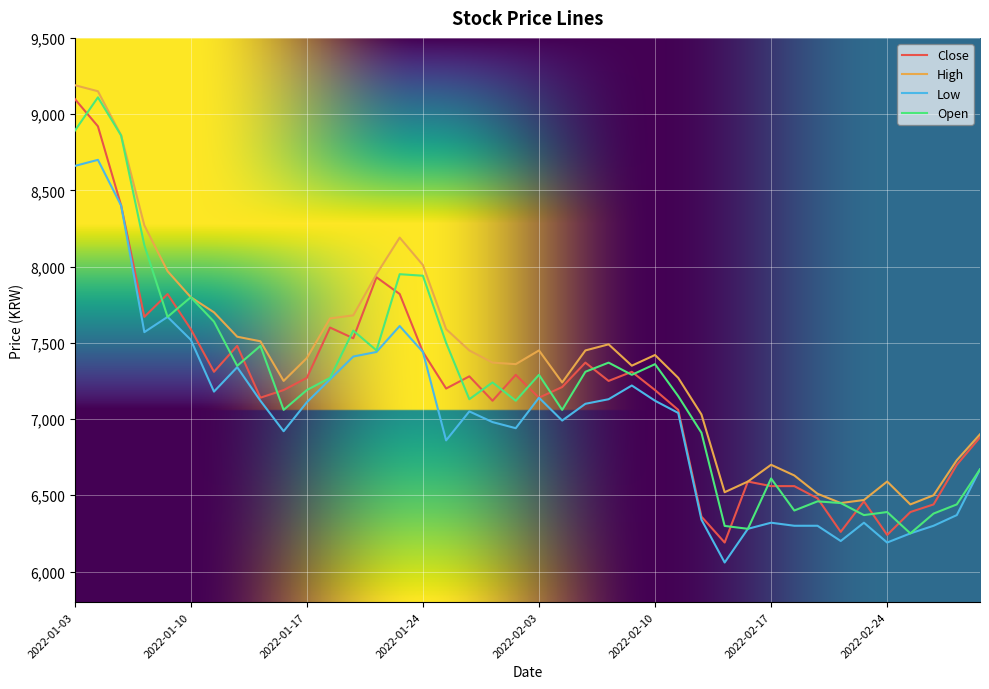

True or false: High and Low cross at least once.

False